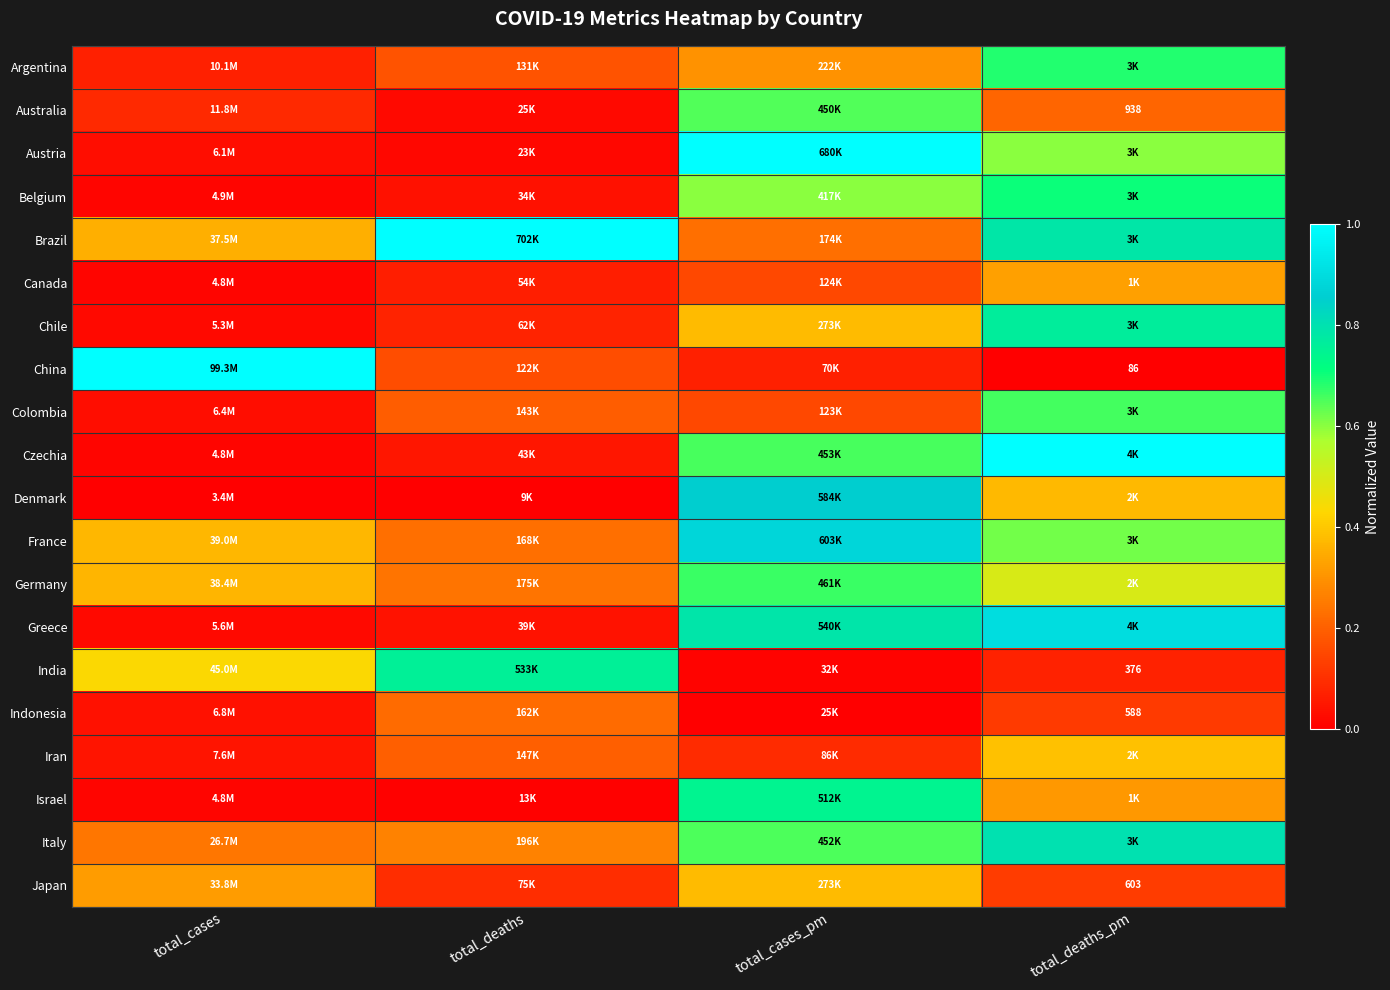

Rank the series at total_cases_pm from lowest to highest value.

Indonesia, India, China, Iran, Colombia, Canada, Brazil, Argentina, Chile, Japan, Belgium, Australia, Italy, Czechia, Germany, Israel, Greece, Denmark, France, Austria